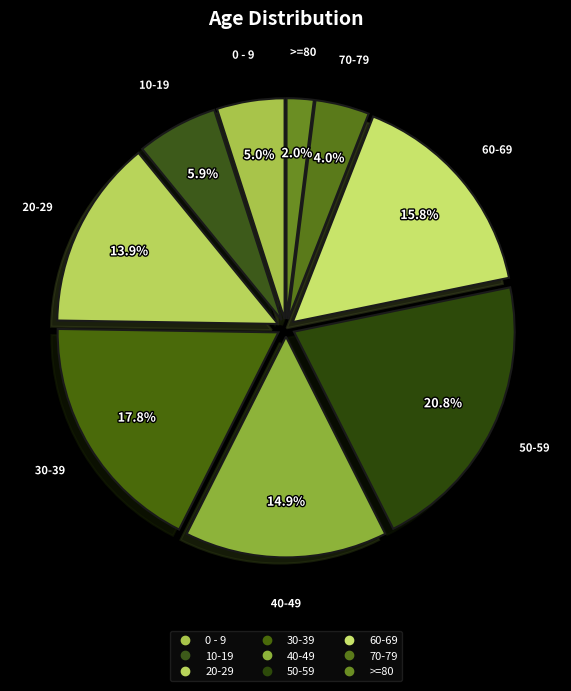

How many segments does this pie chart have?

9